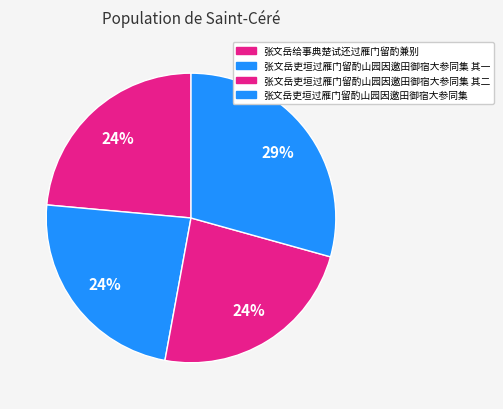

How many segments does this pie chart have?

4